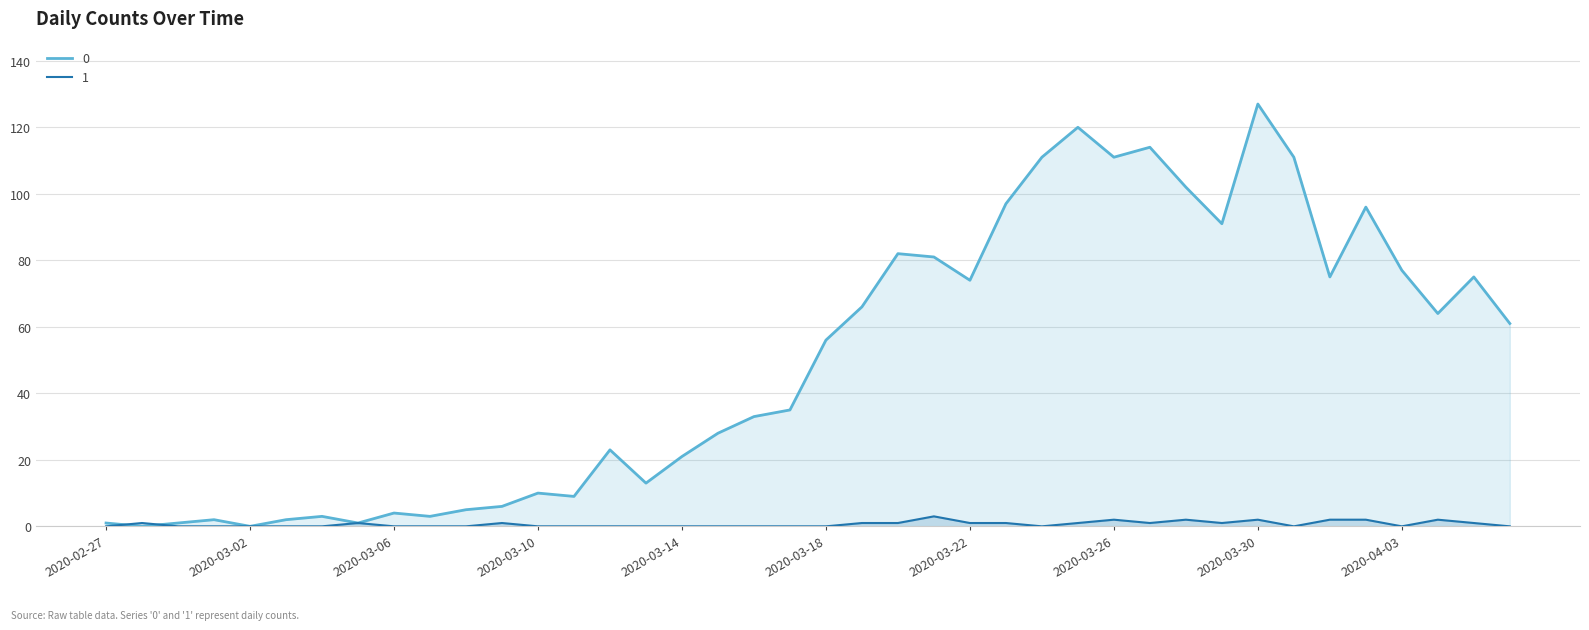

How many interior local peaks does the 1 series have?

8